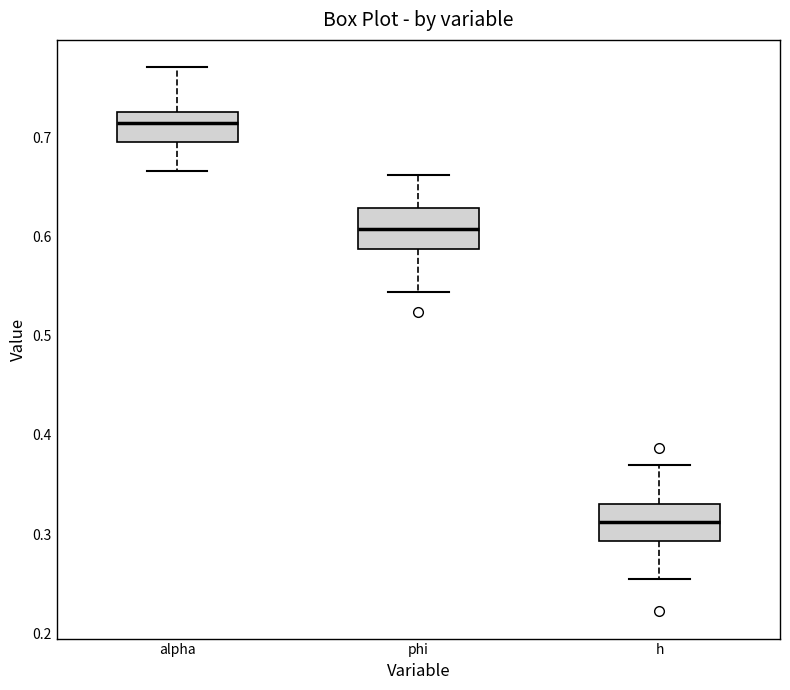

Which box's median line is the highest?

alpha